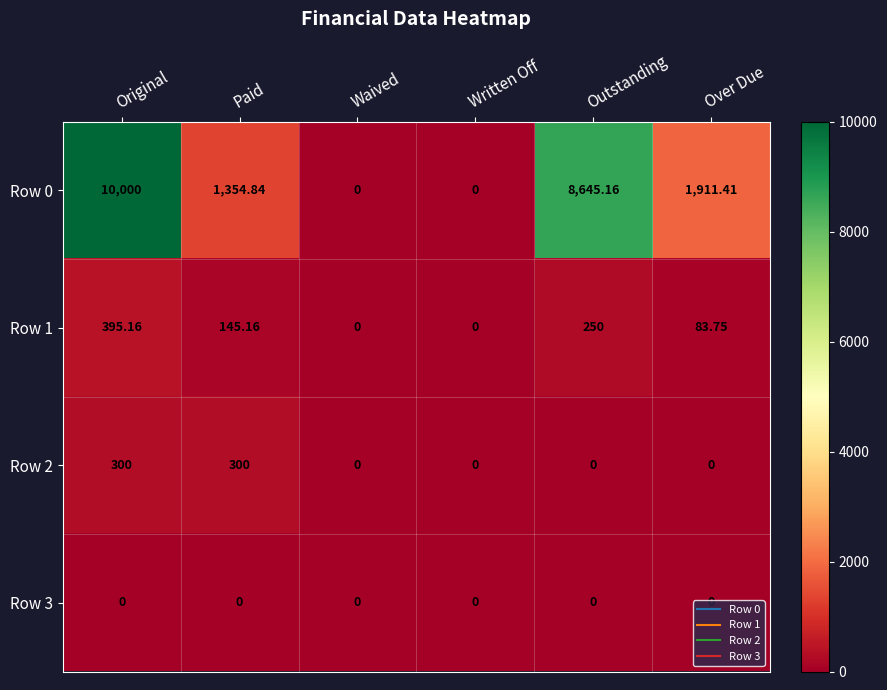

At which category is the sum across all series the highest?

Original